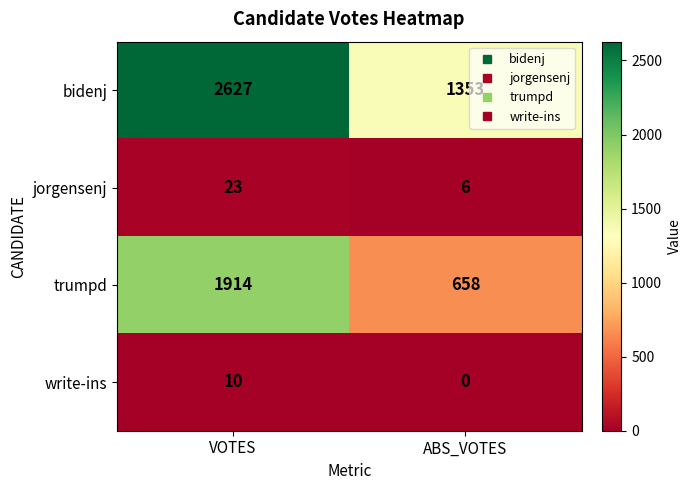

Reading right to left, list all the values displayed in this chart.

bidenj: 1353	2627
jorgensenj: 6	23
trumpd: 658	1914
write-ins: 0	10